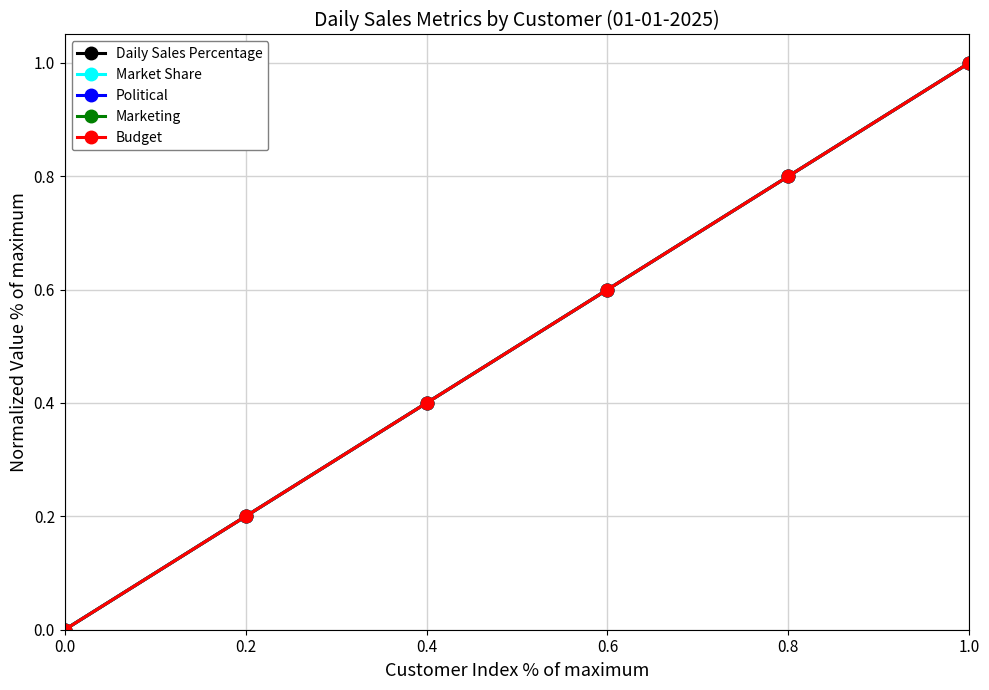

What is the sum of all Market Share values?

3.0